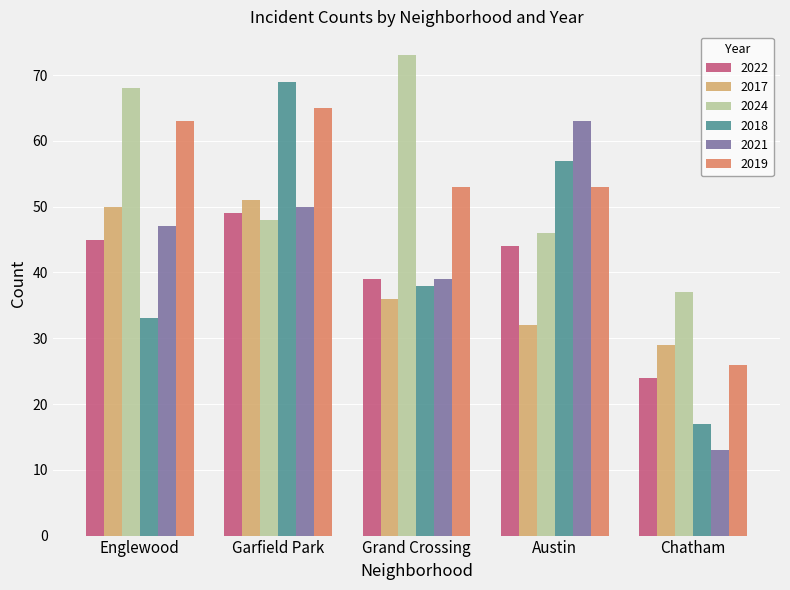

What position from the left is Grand Crossing?

3